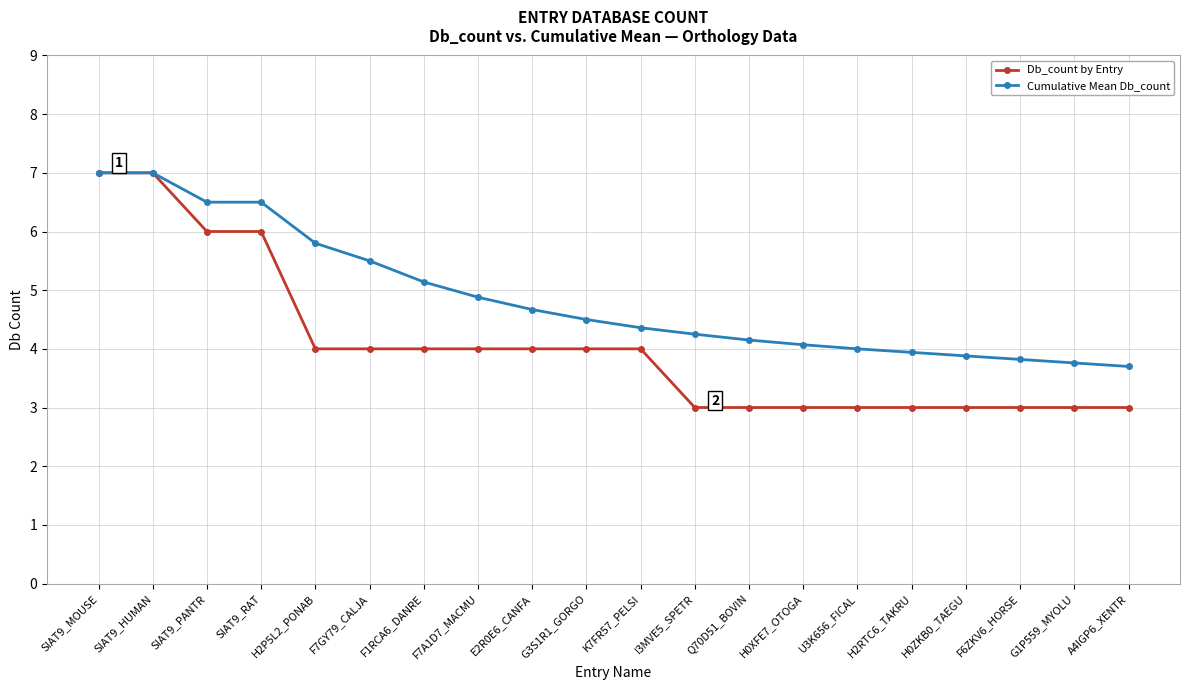

Is the value of Db_count by Entry at SIAT9_RAT greater than the value of Cumulative Mean Db_count at F7GY79_CALJA?

Yes